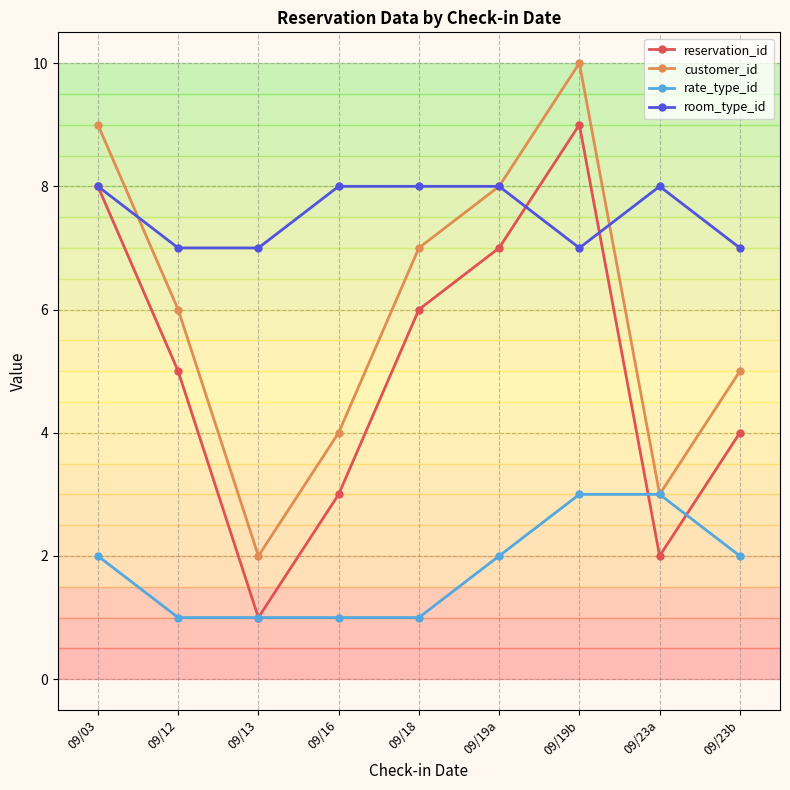

What is the smallest value displayed?

1